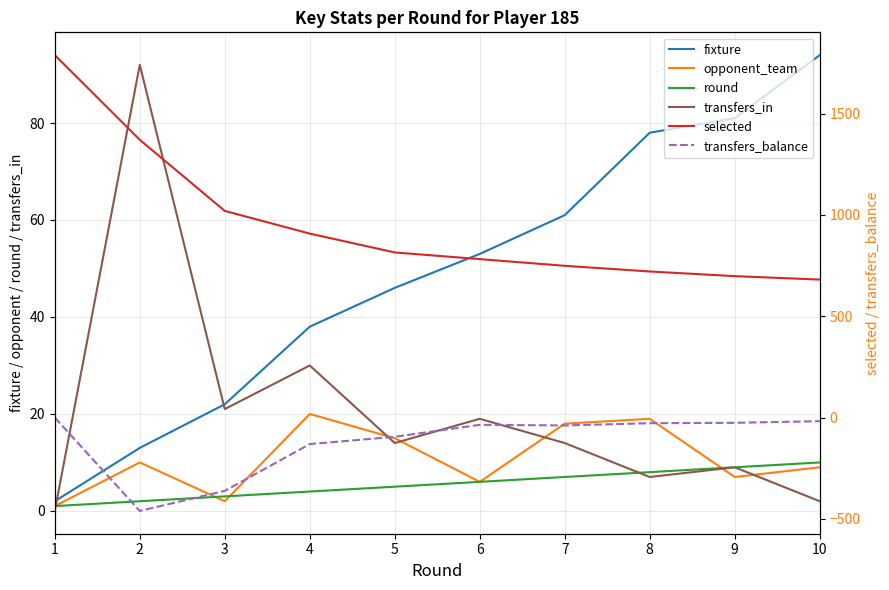

What are all the series names shown in the legend?

fixture, opponent_team, round, transfers_in, selected, transfers_balance